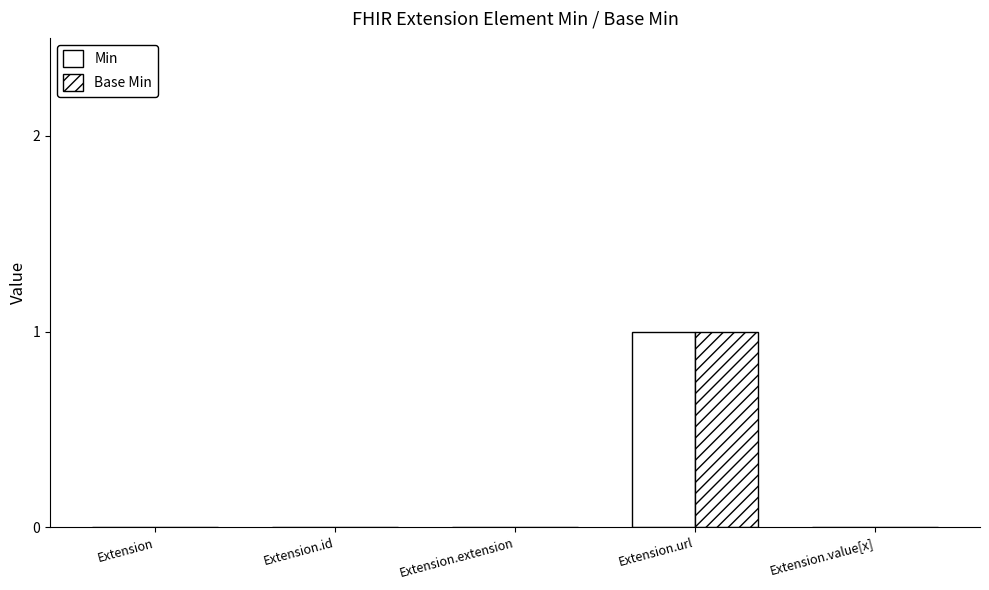

Which has a higher value, Extension.id or Extension?

Extension.id